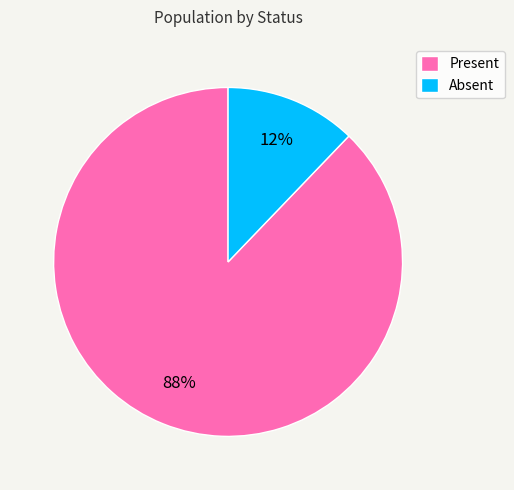

How many slices are in this pie chart?

2